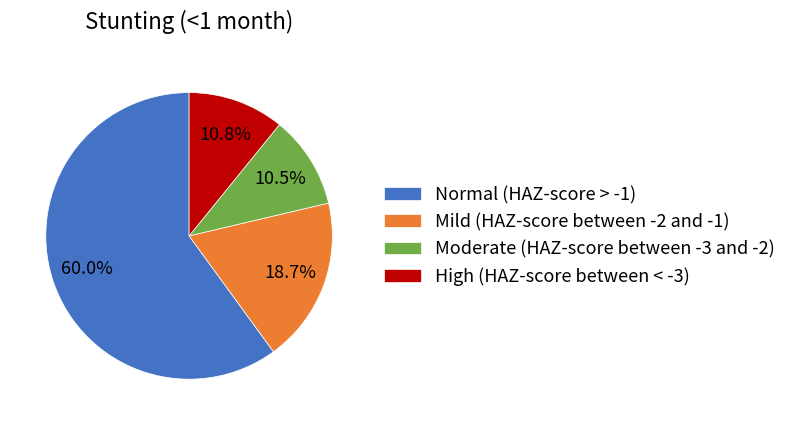

Is there any slice that represents more than half of the pie?

Yes